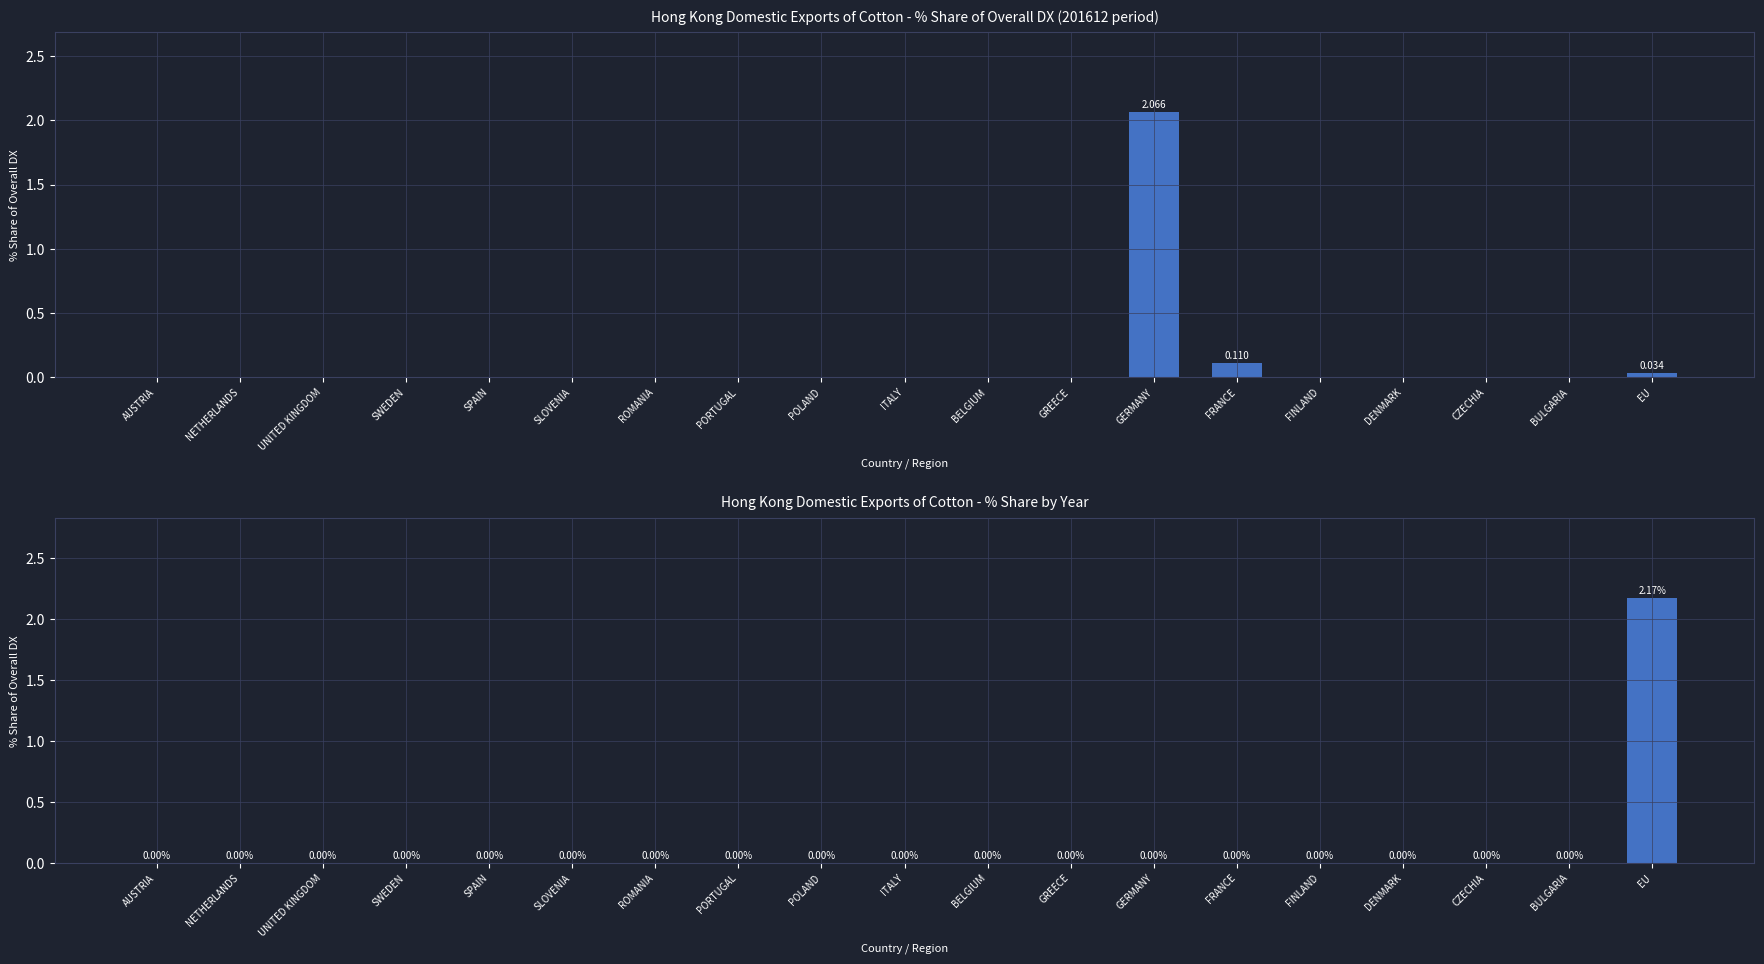

Reading left to right, transcribe all the data shown in this chart.

201712_% Share: 0.0	0.0	0.0	0.0	0.0	0.0	0.0	0.0	0.0	0.0	0.0	0.0	2.1	0.1	0.0	0.0	0.0	0.0	0.0
201808_% Share: 0.0	0.0	0.0	0.0	0.0	0.0	0.0	0.0	0.0	0.0	0.0	0.0	0.0	0.0	0.0	0.0	0.0	0.0	2.2